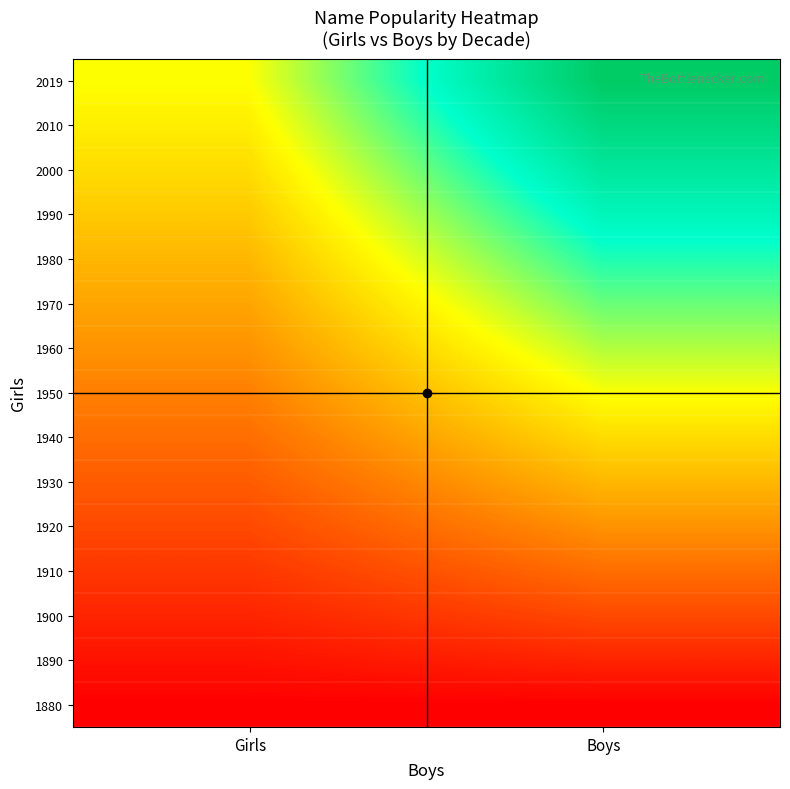

At which category does the chart reach its minimum across all series?

Girls